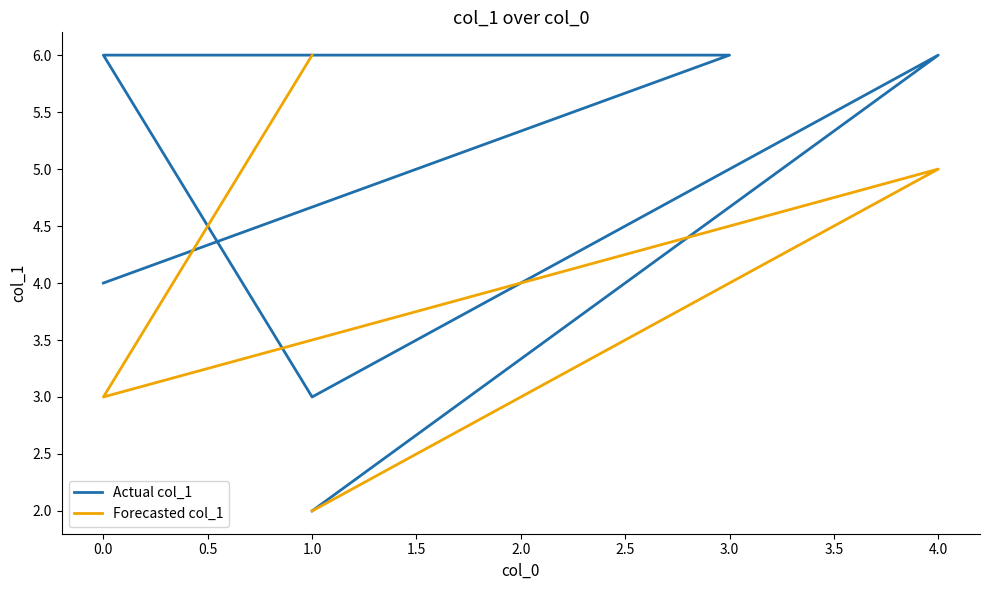

List the labels in order of value, smallest first.

1, 1, 0, 0, 4, 3, 0, 4, 1